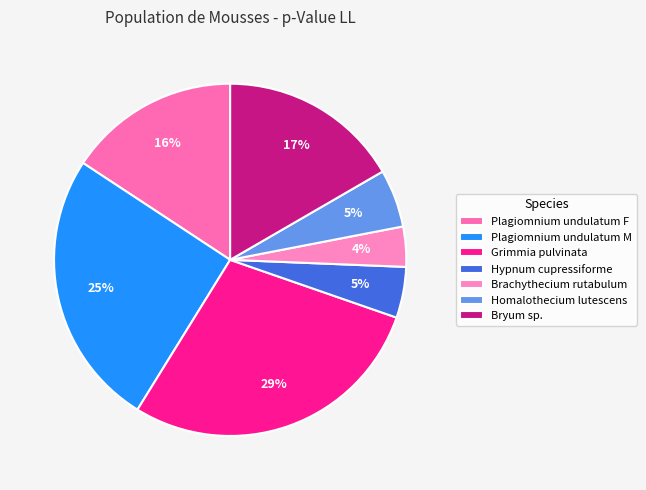

To the nearest percent, what is the difference between the Hypnum cupressiforme and Plagiomnium undulatum F slice percentages?

11%